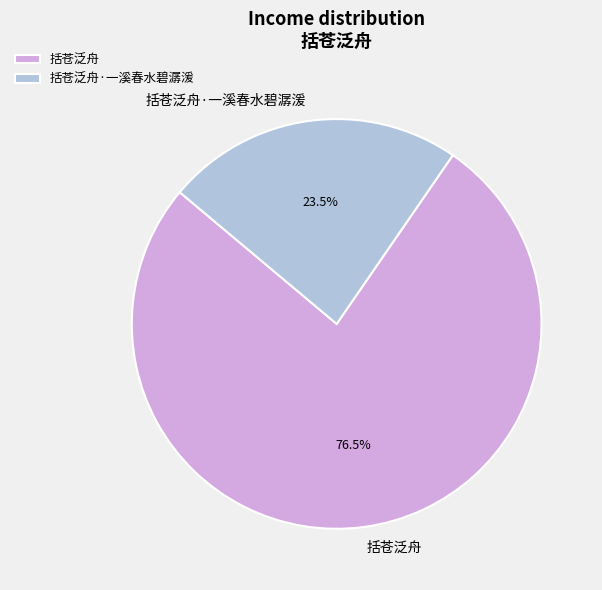

How many slices are in this pie chart?

2